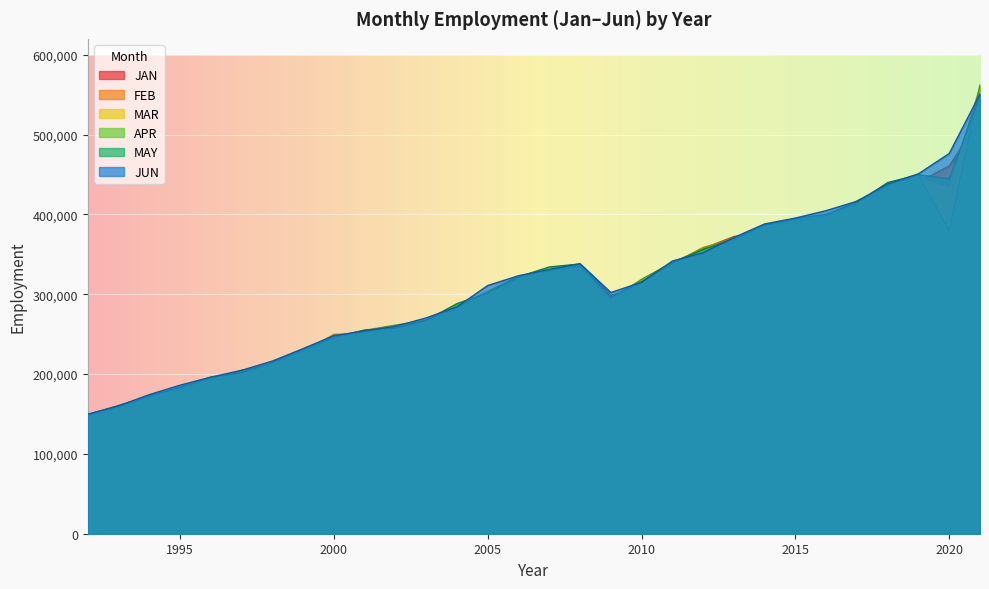

What are all the series names shown in the legend?

JAN, FEB, MAR, APR, MAY, JUN